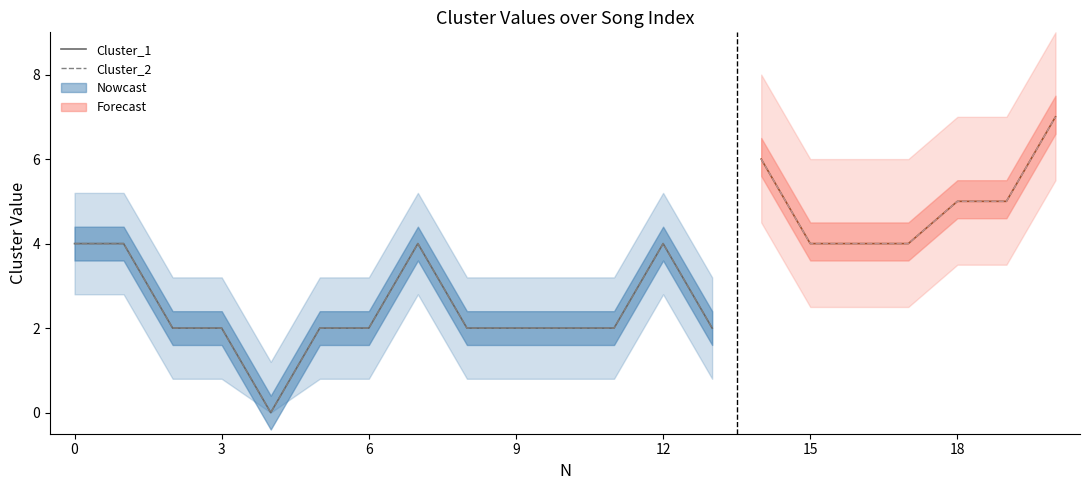

Where is the data nearest to the value 2?

6